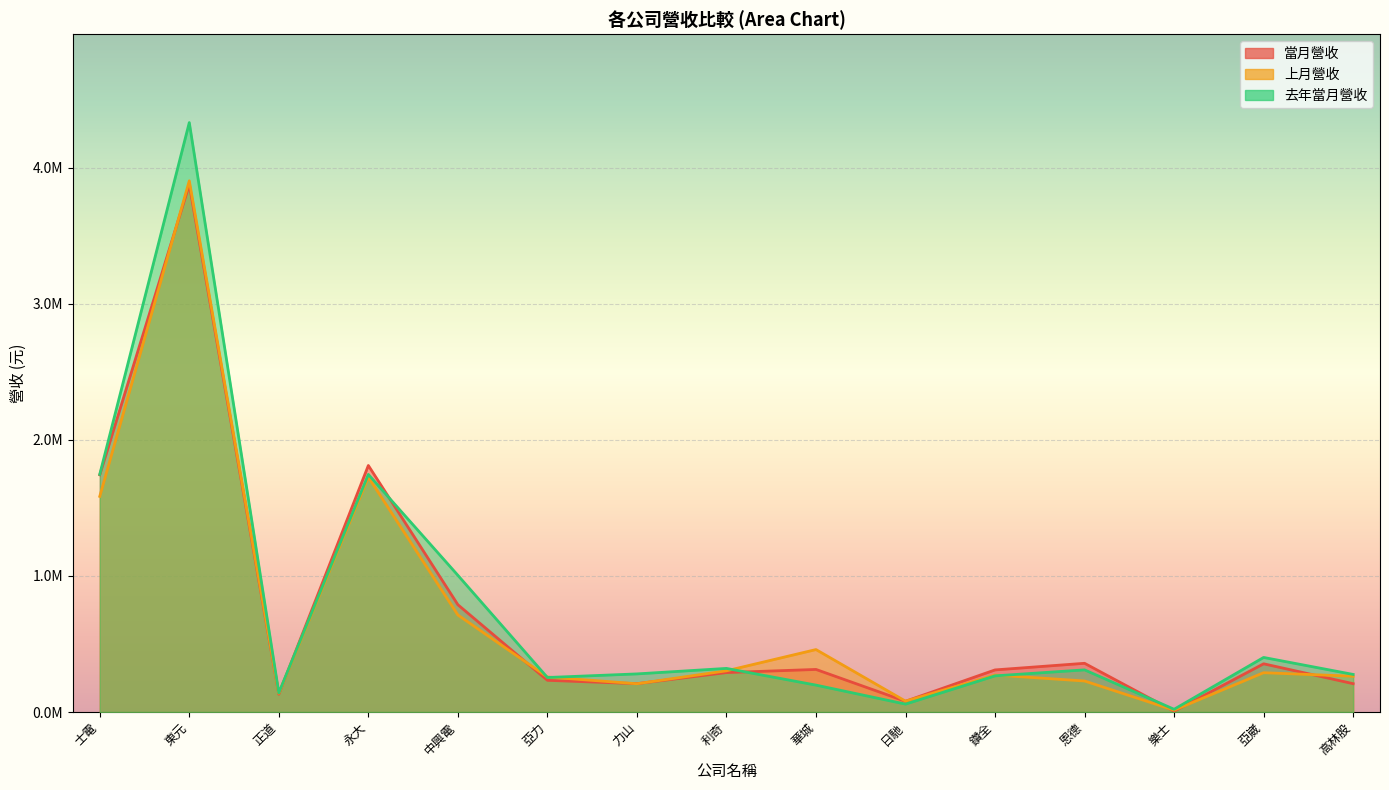

What position from the right is 永大?

12